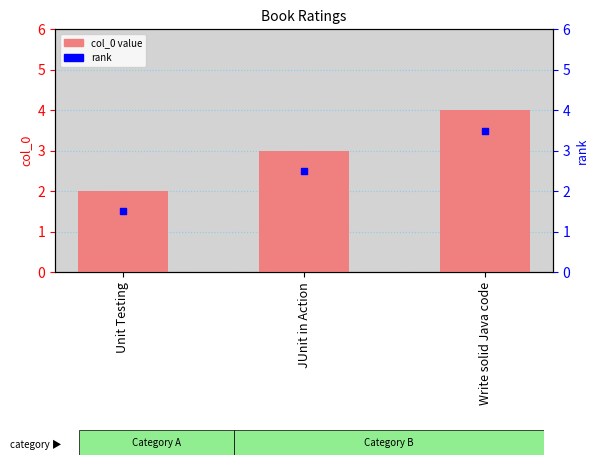

What are all the series names shown in the legend?

col_0, rank